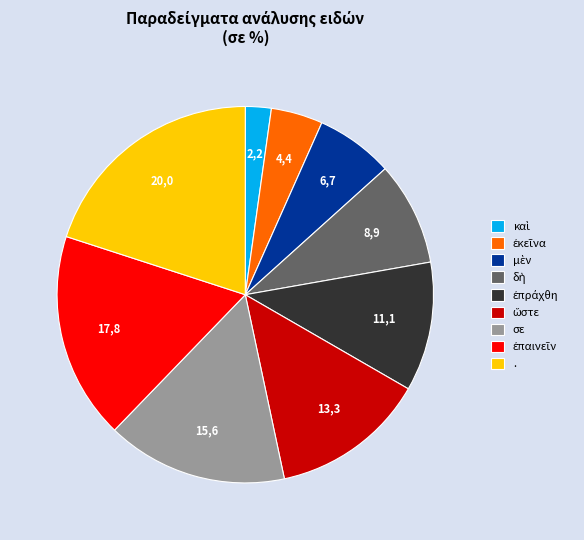

The σε slice represents 16% of the pie. True or false?

True